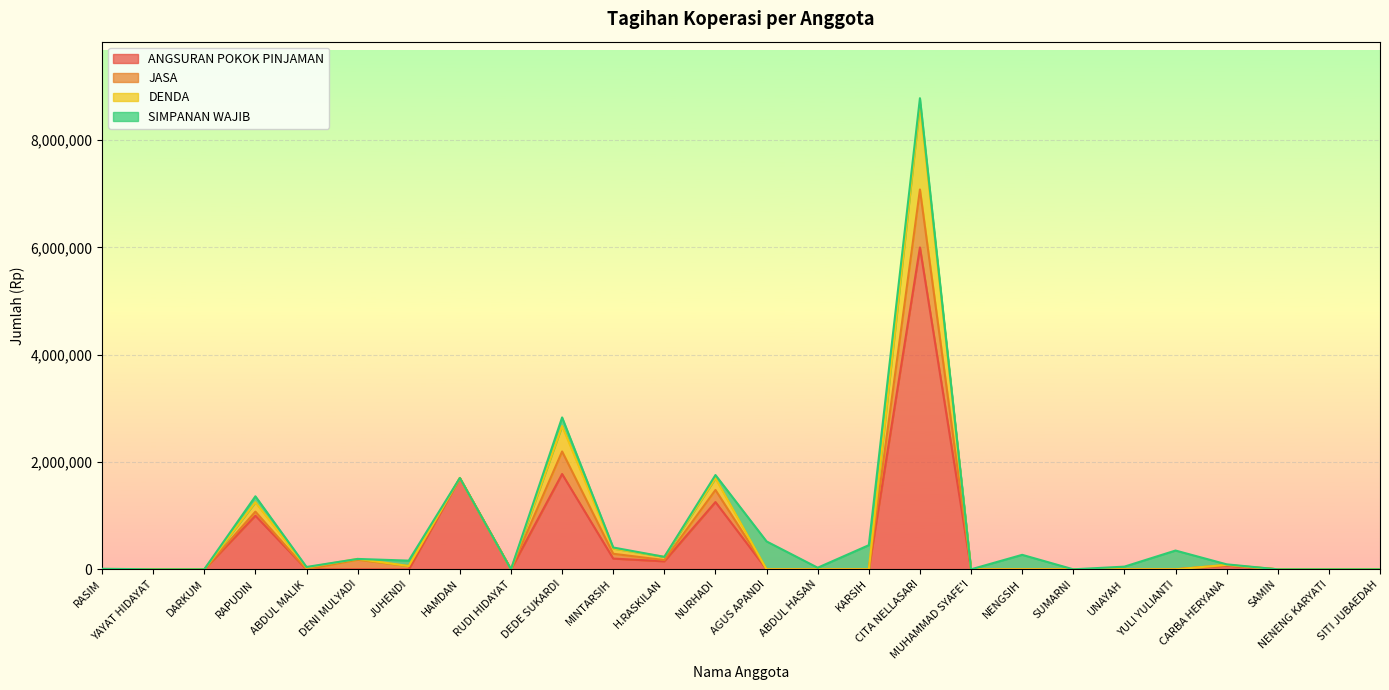

True or false: ANGSURAN POKOK PINJAMAN has a value of 1000000 at RAPUDIN.

True